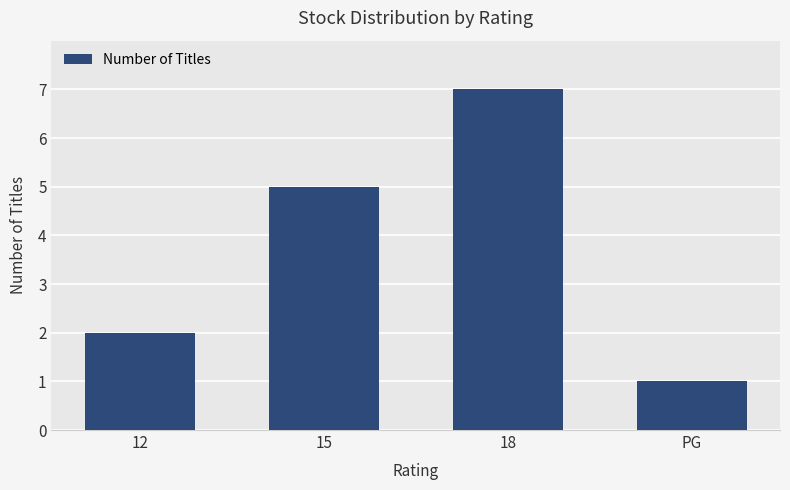

Reading right to left, extract all data points from this chart.

1	7	5	2